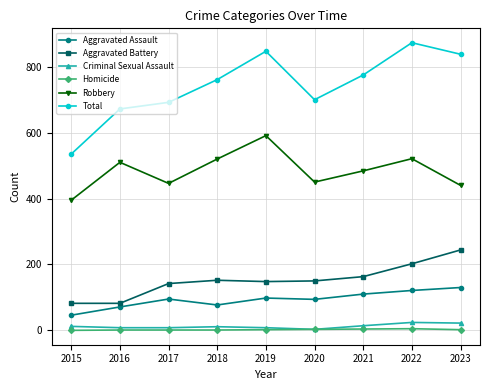

What is the total value across all series at 2016?

1344